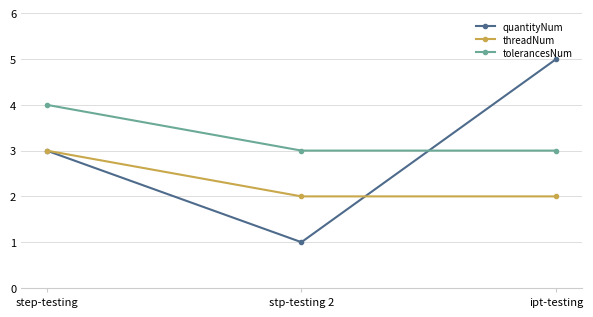

The value of threadNum at ipt-testing is 3. True or false?

False